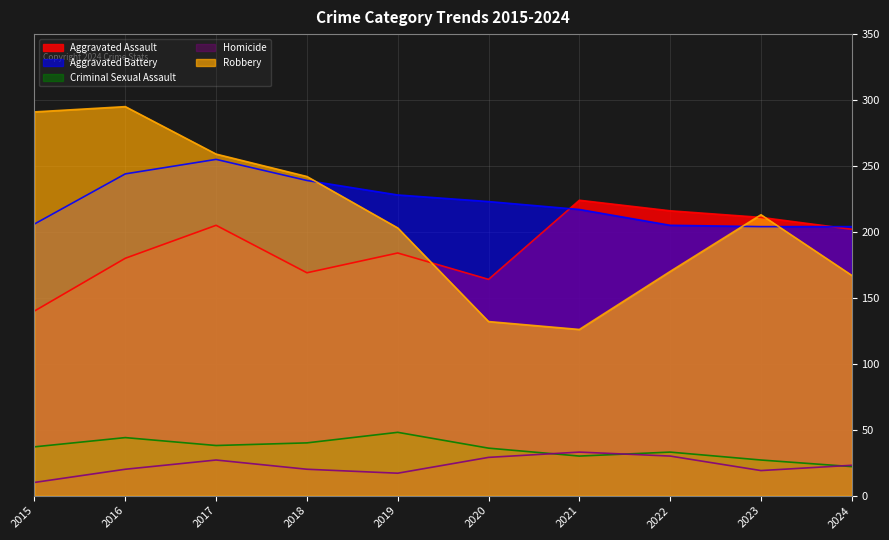

What is the value of the Criminal Sexual Assault point at the 2nd from the left?

44